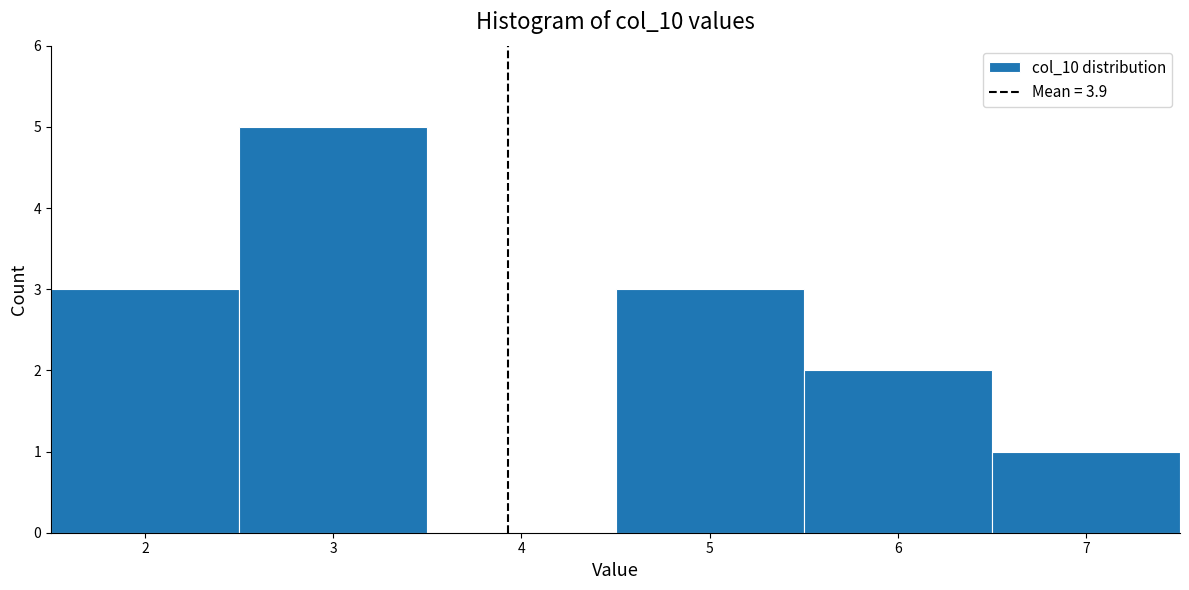

Over which range of the x-axis is the bar tallest?

2.5 to 3.5